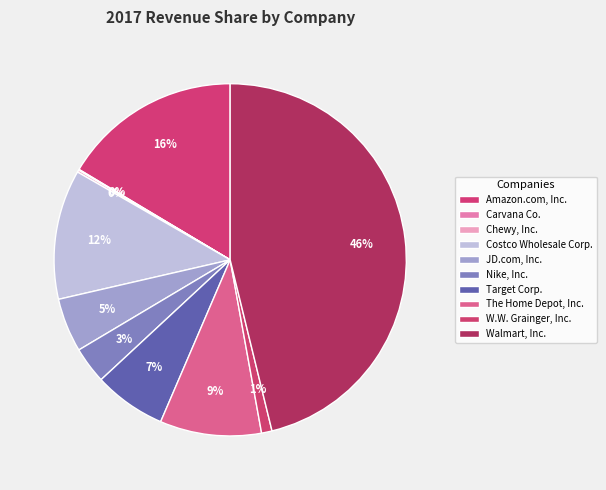

Does Walmart, Inc. account for over 50% of the chart?

No